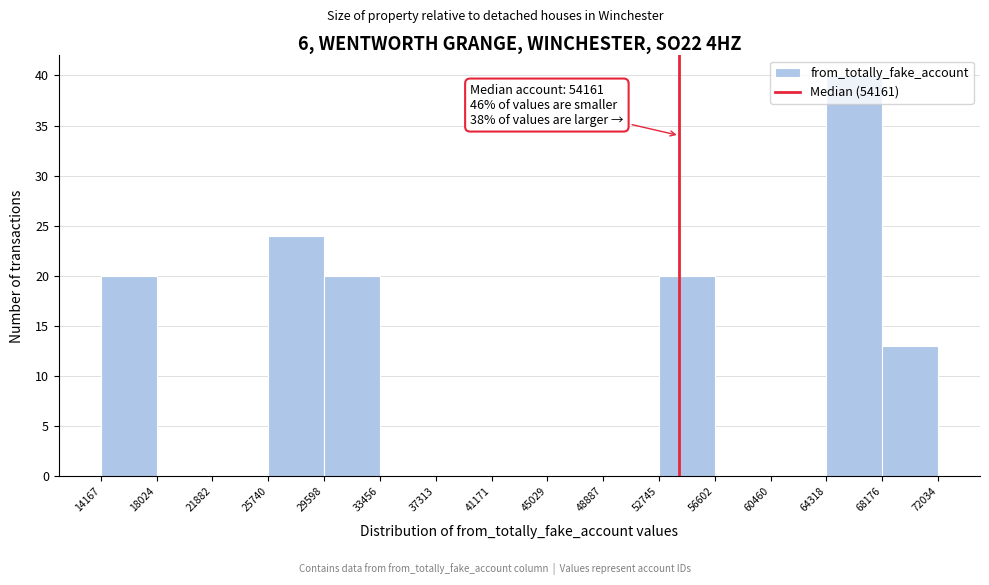

Over which range of the x-axis is the bar tallest?

64318 to 68176